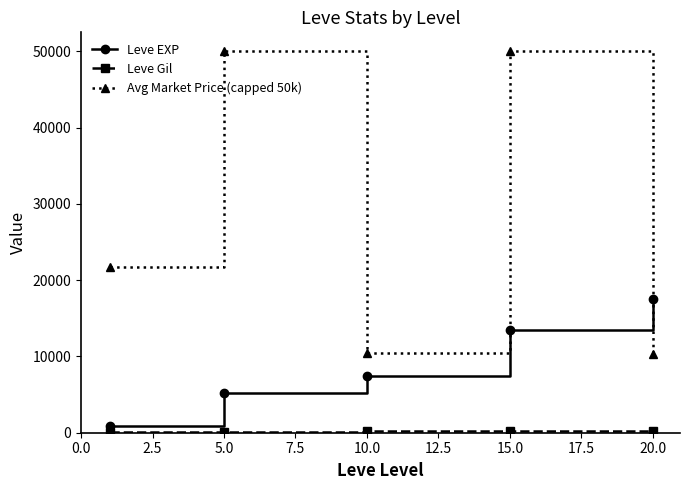

What is the sum of all Leve EXP values?

44511.7